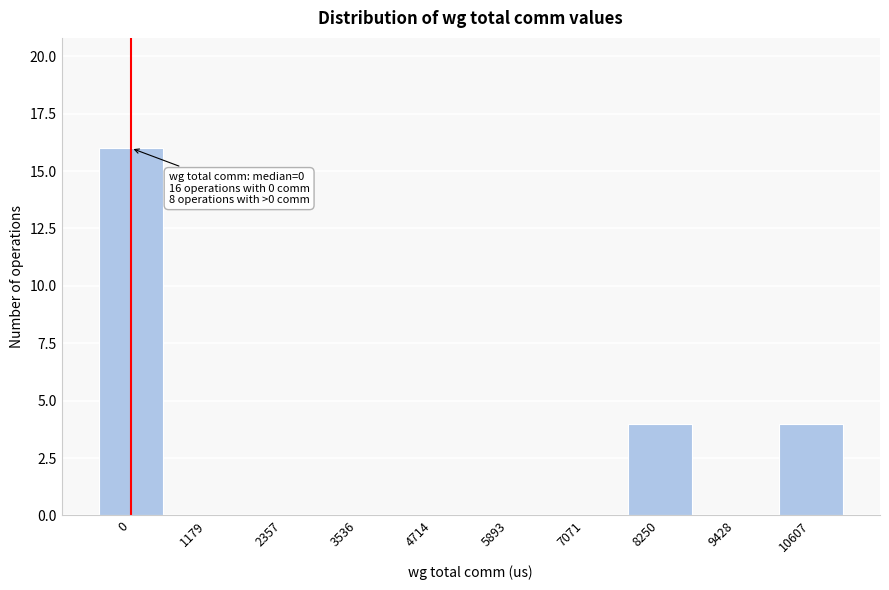

What is the greatest value displayed?

16